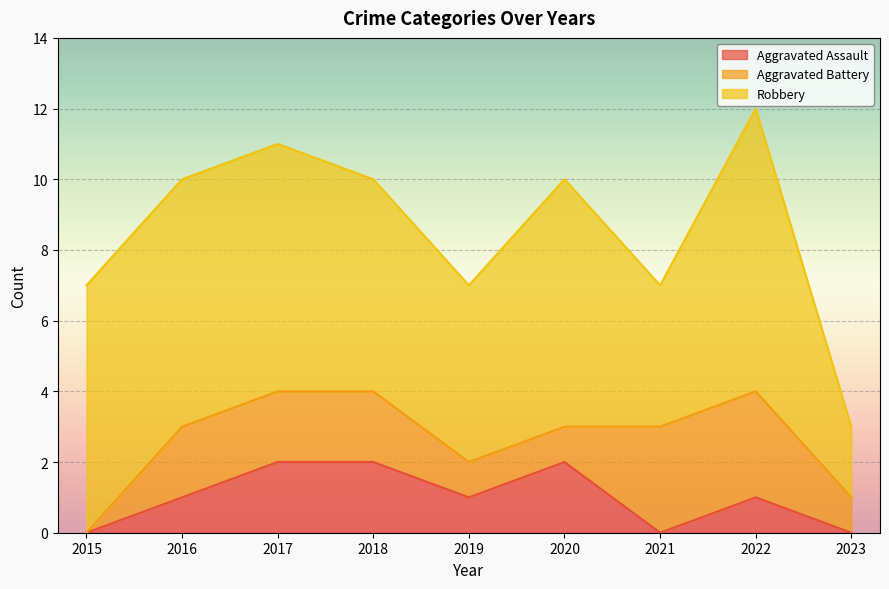

Is the value of Robbery at 2015 greater than the value of Aggravated Assault at 2017?

Yes